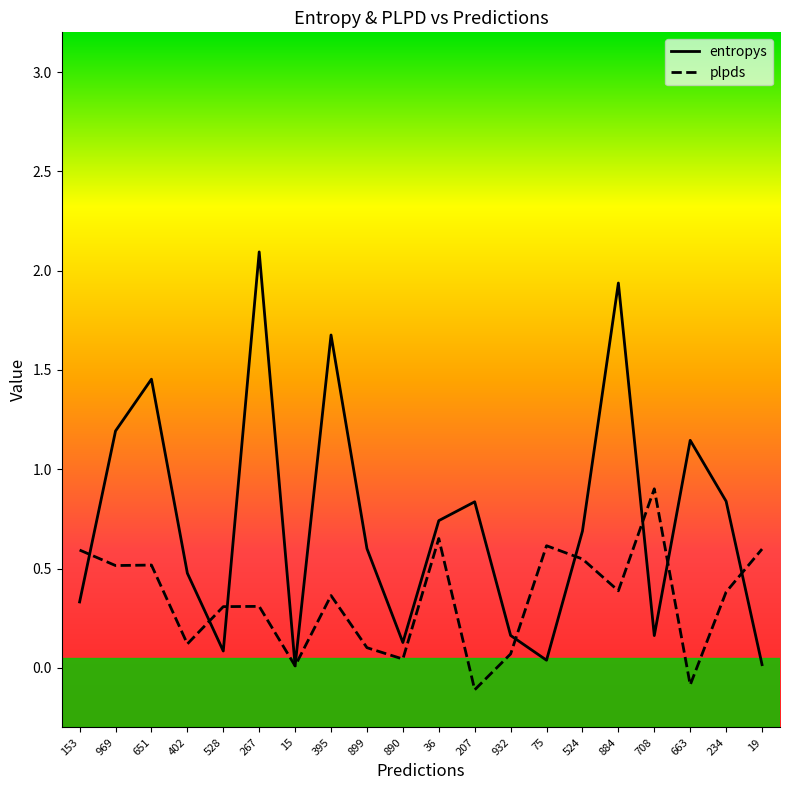

The value of plpds at 884 is 0.6. True or false?

False